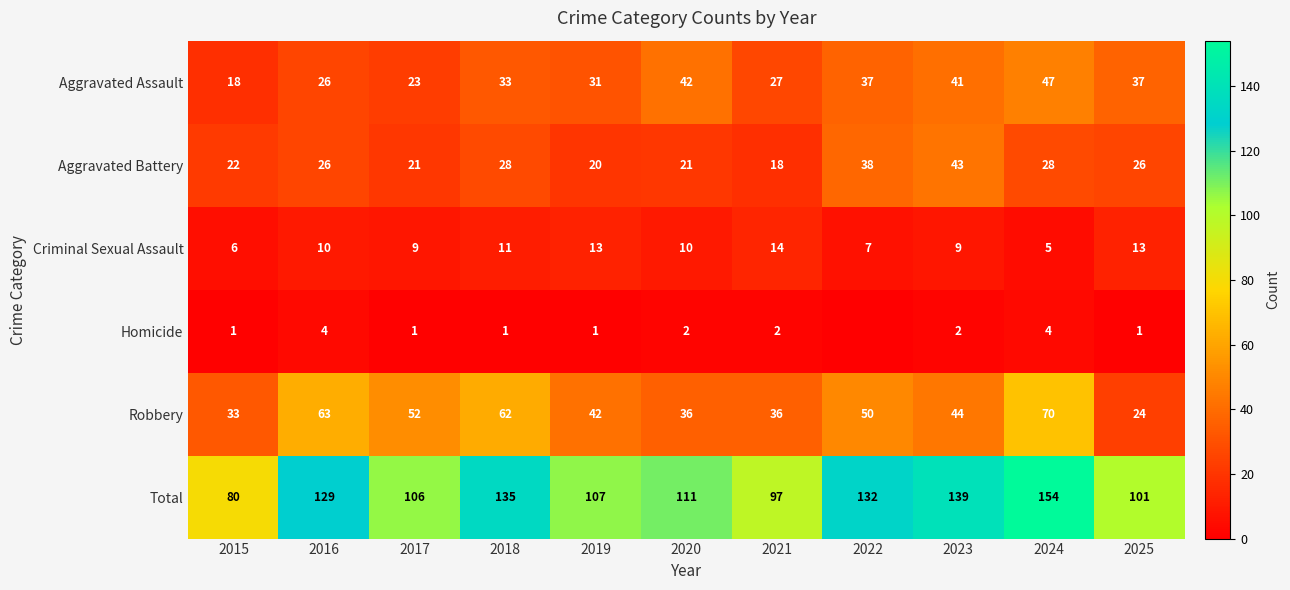

How many series are shown in this chart?

6